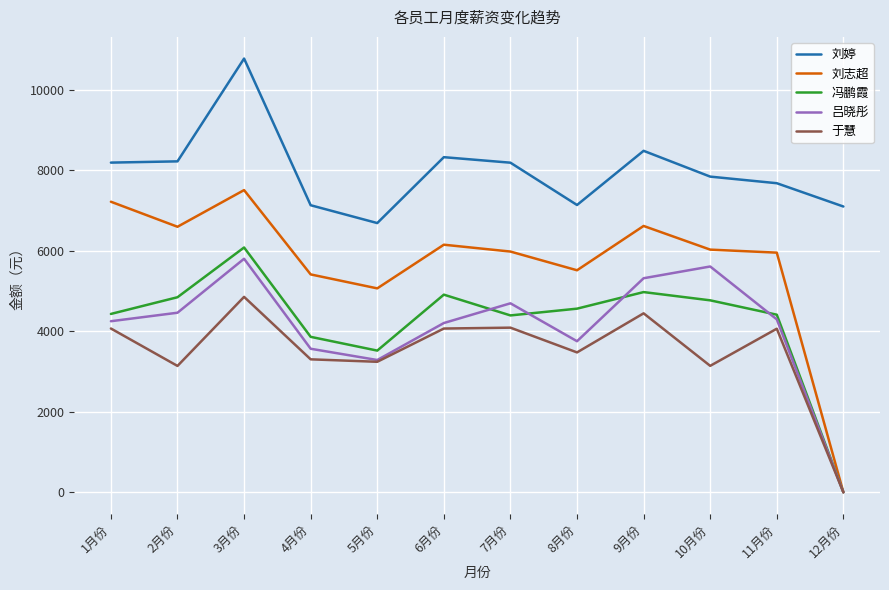

How many values in 冯鹏霞 are above zero?

11